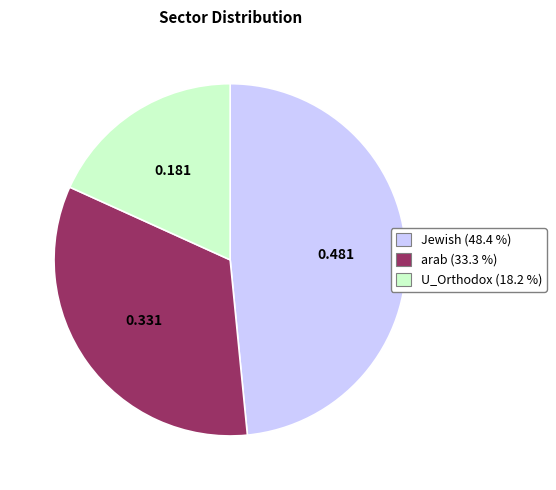

Rank the categories by value from lowest to highest.

U_Orthodox, arab, Jewish